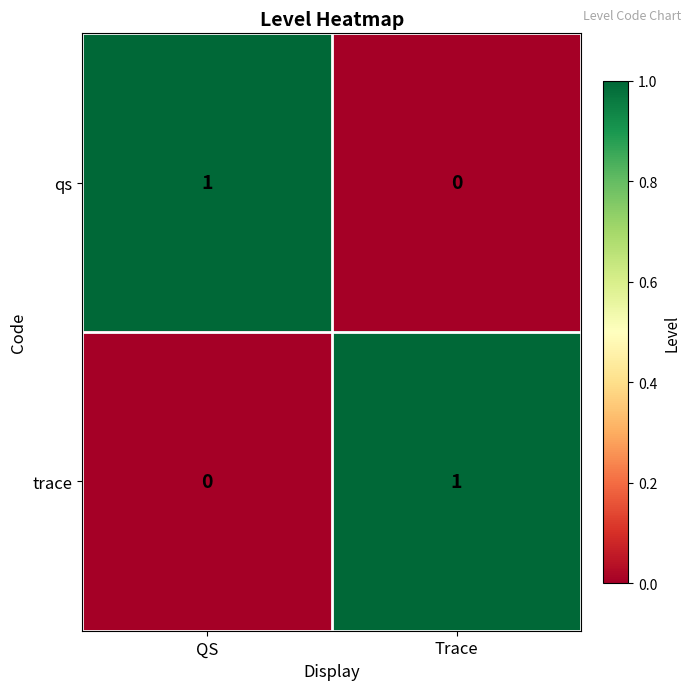

At which label is trace closest to 0?

QS